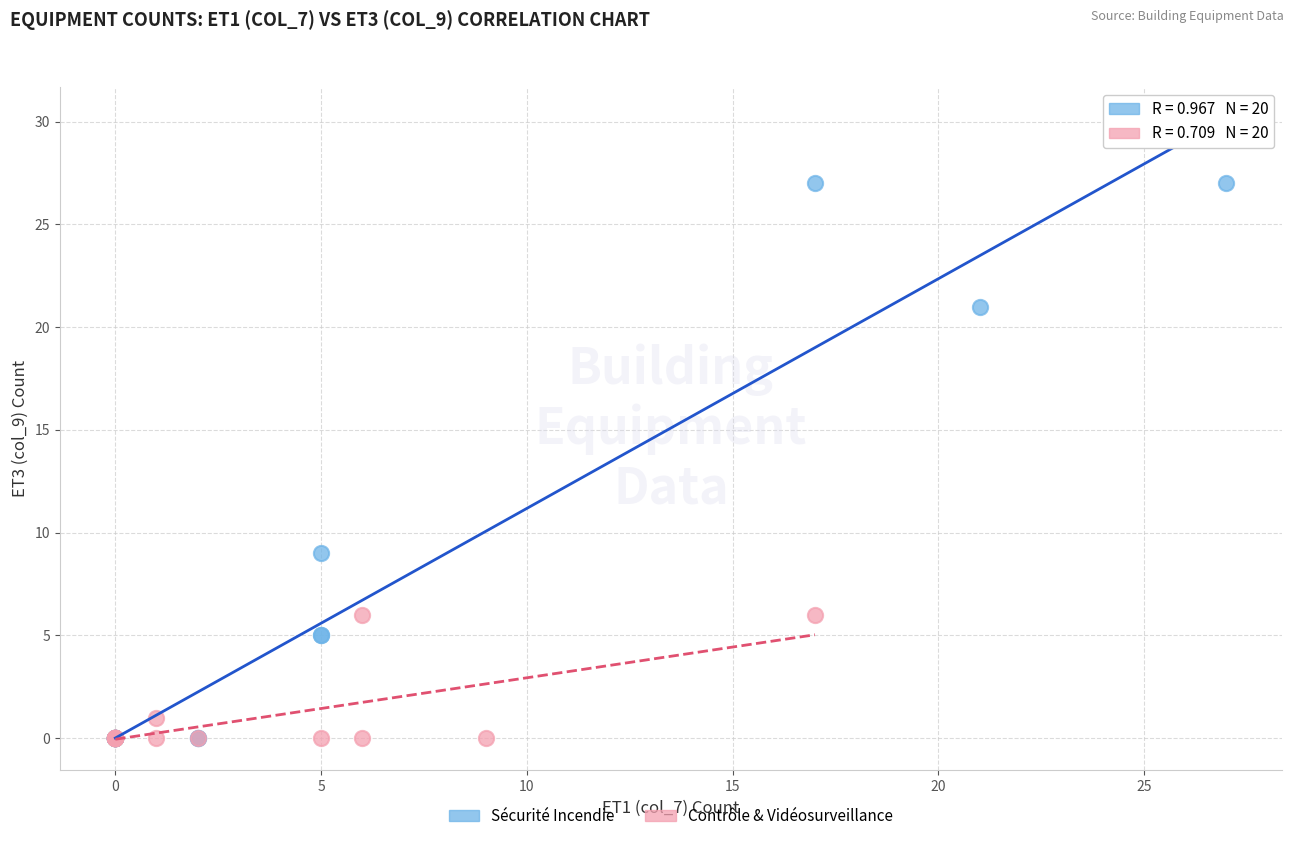

Which series reaches the maximum Y coordinate?

Sécurité Incendie